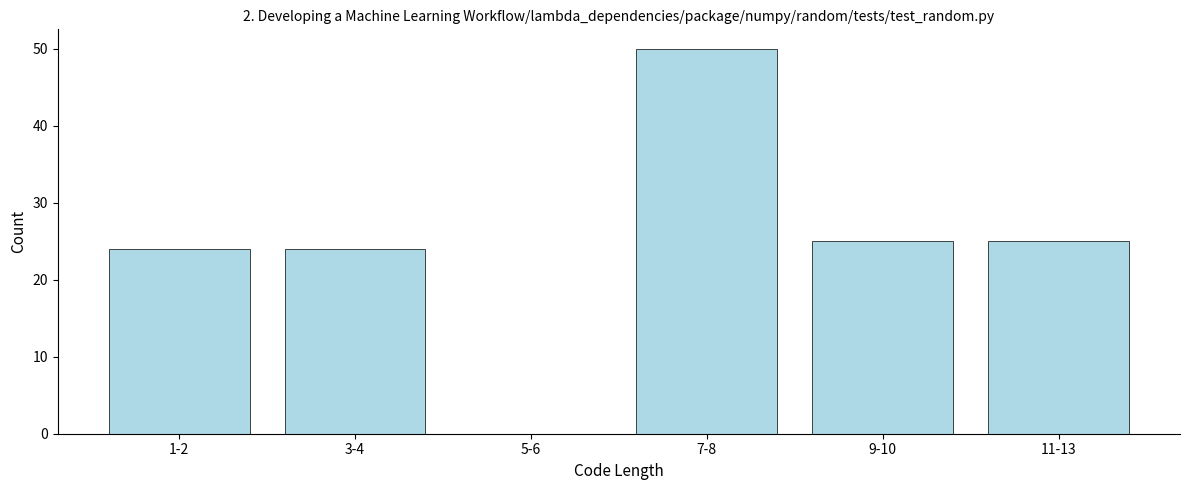

Reading left to right, list all the values displayed in this chart.

1-2=24	3-4=24	5-6=0	7-8=50	9-10=25	11-13=25